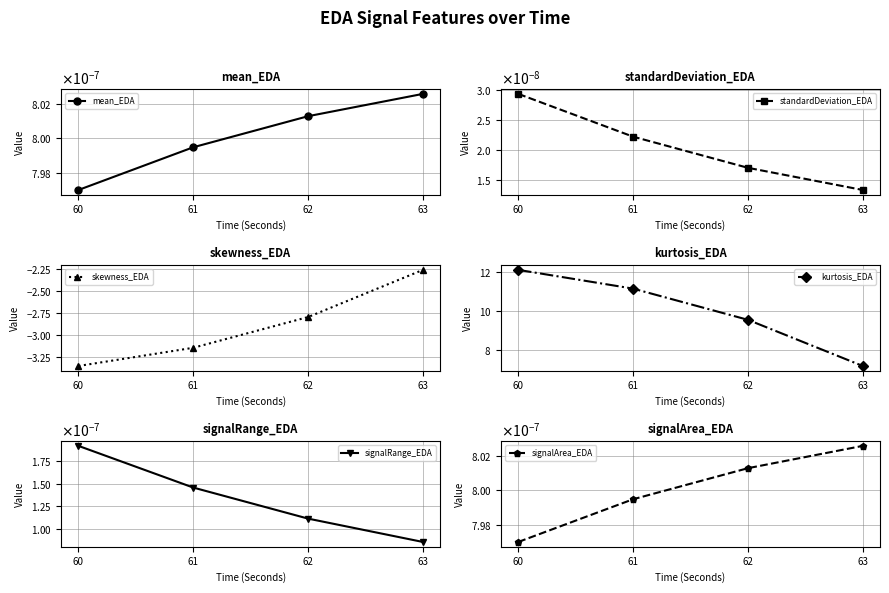

Which label corresponds to the smallest value in the chart?

60